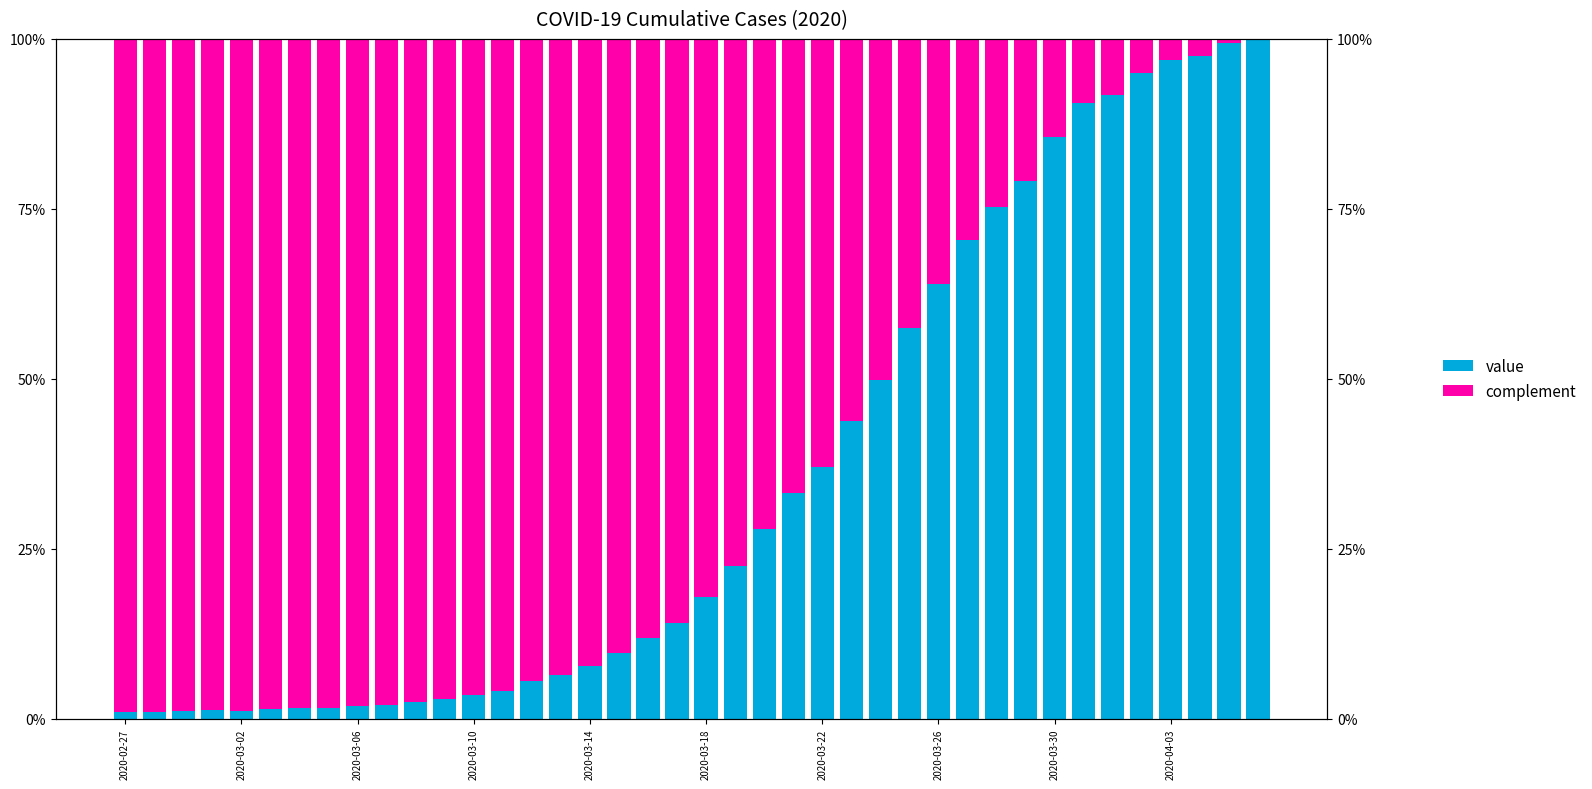

What is the maximum value for complement?

1.0